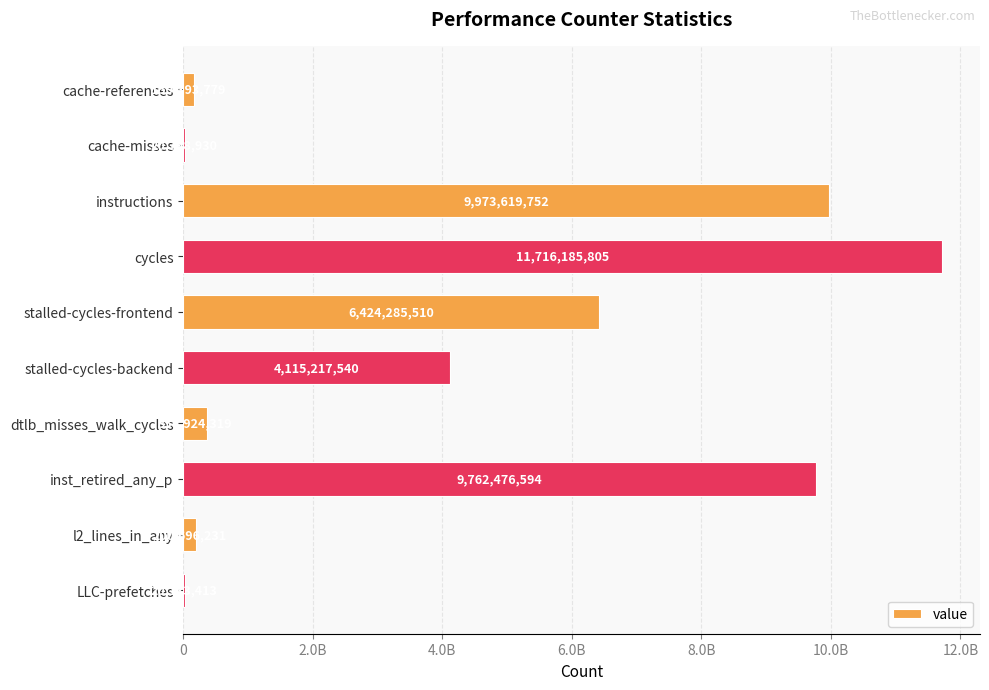

What is the maximum value shown in the chart?

11716185805